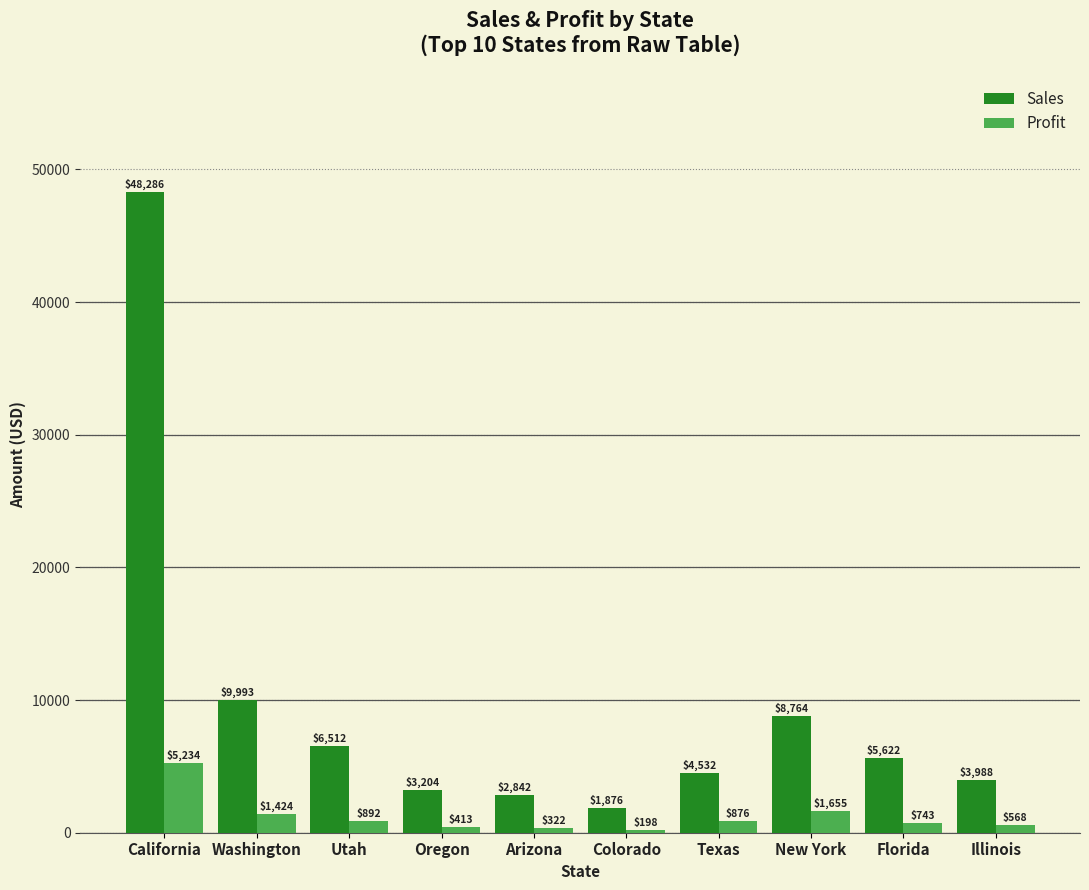

The Sales series shows 3462.0 at Utah. True or false?

False